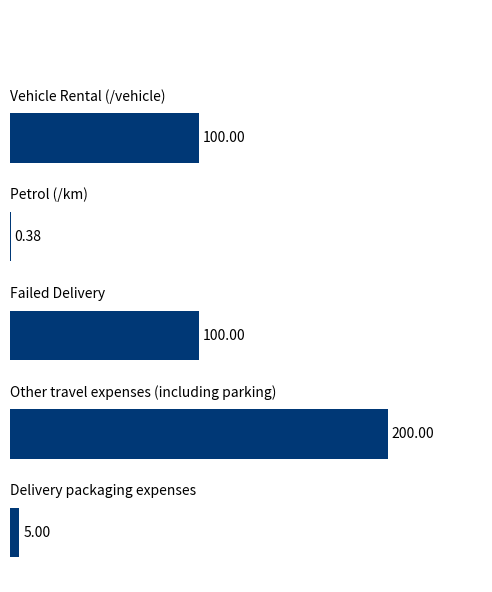

Count the number of categories in the chart.

5